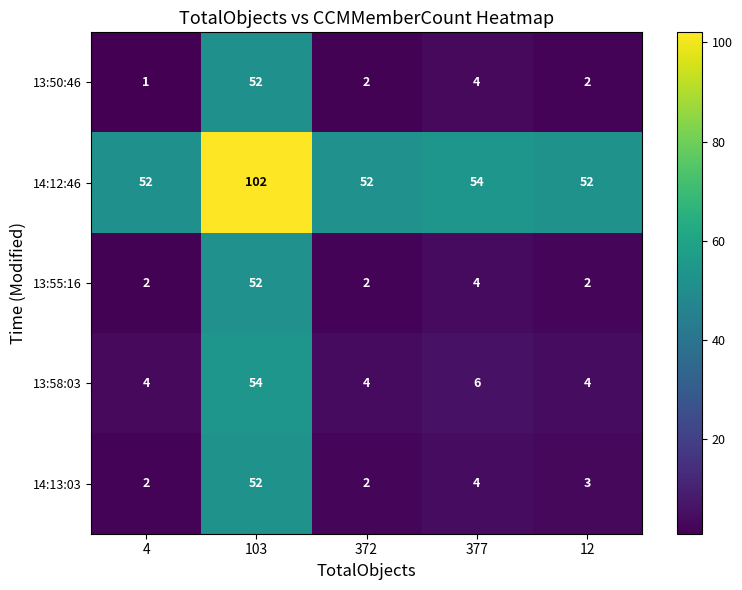

Which category has the highest value in the 13:55:16 series?

103